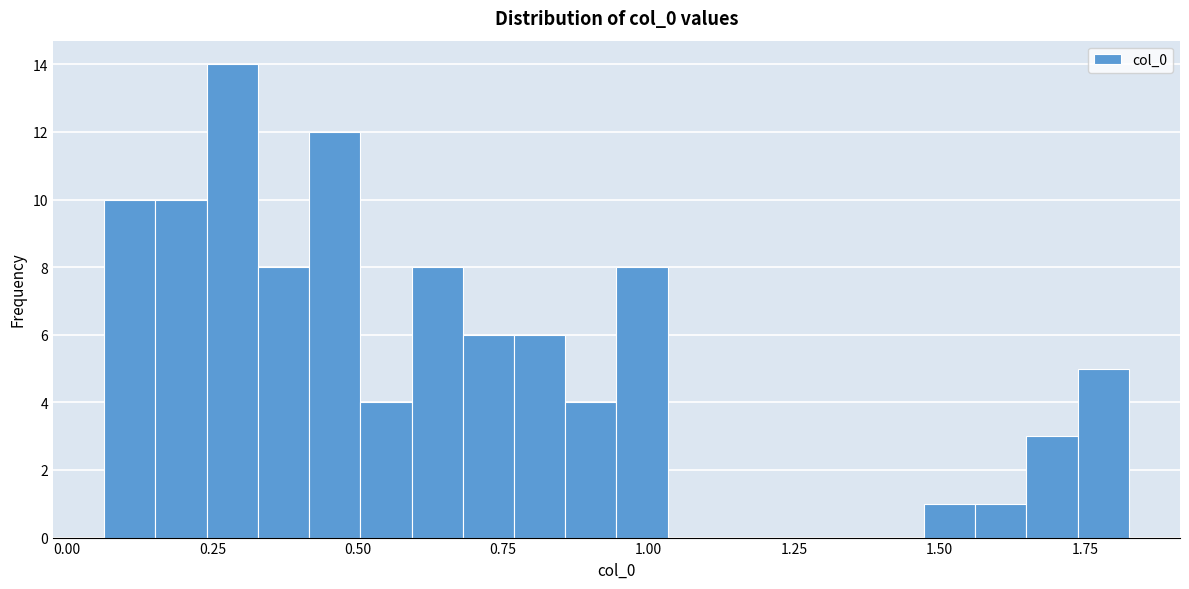

Around what value on the x-axis is the tallest bar? Give the approximate position of its centre, as read against the axis.

0.30